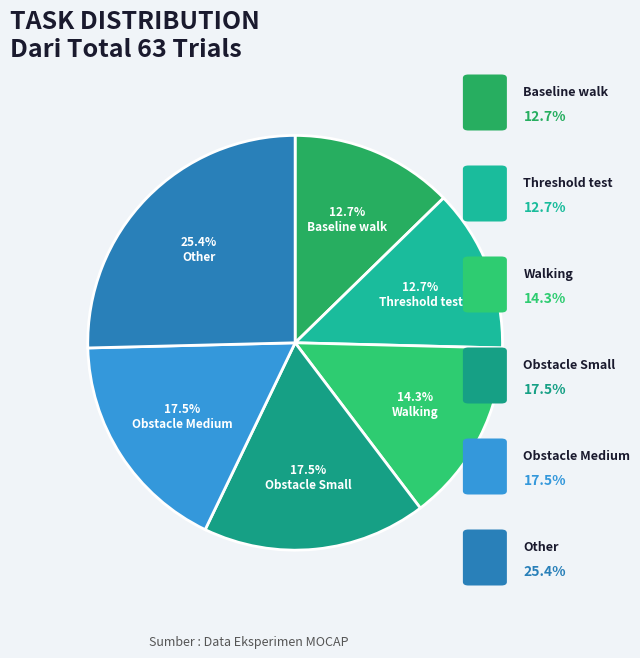

How many slices are in this pie chart?

6